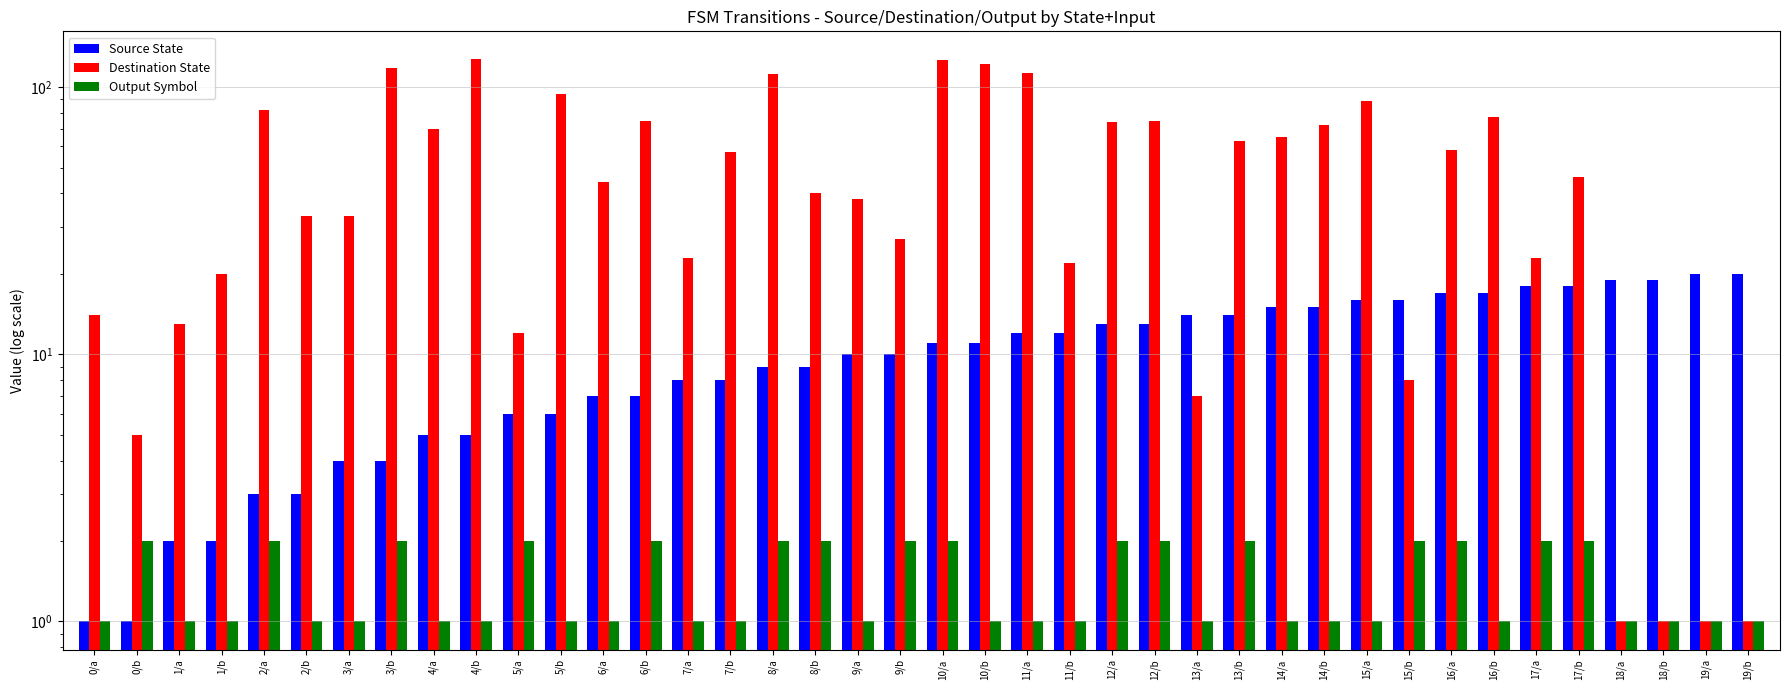

What is the maximum value shown in the chart?

127